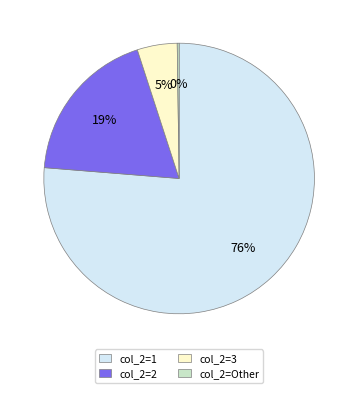

Which slice is the largest?

col_2=1